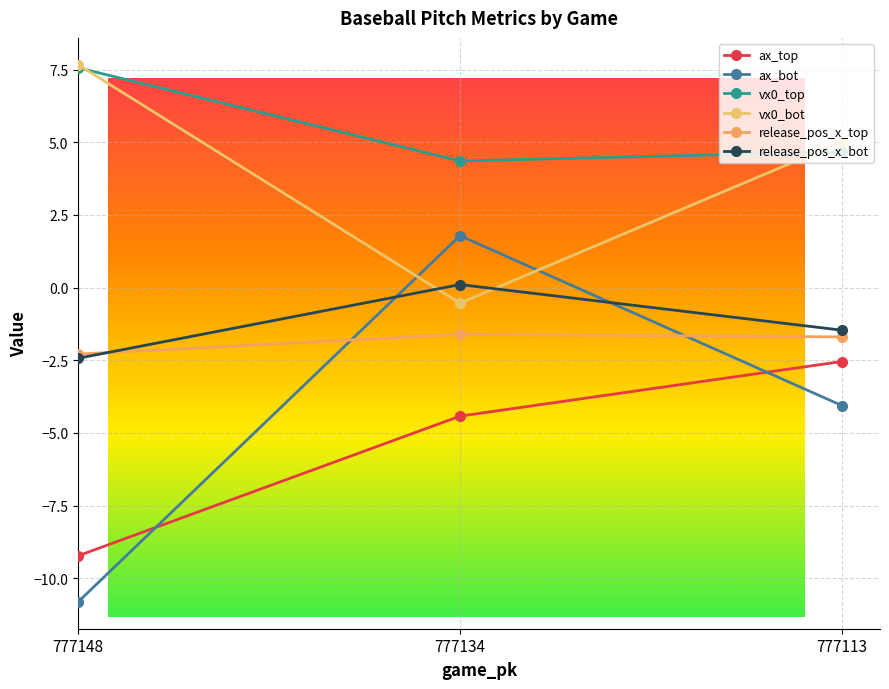

Count the number of data series in this chart.

6